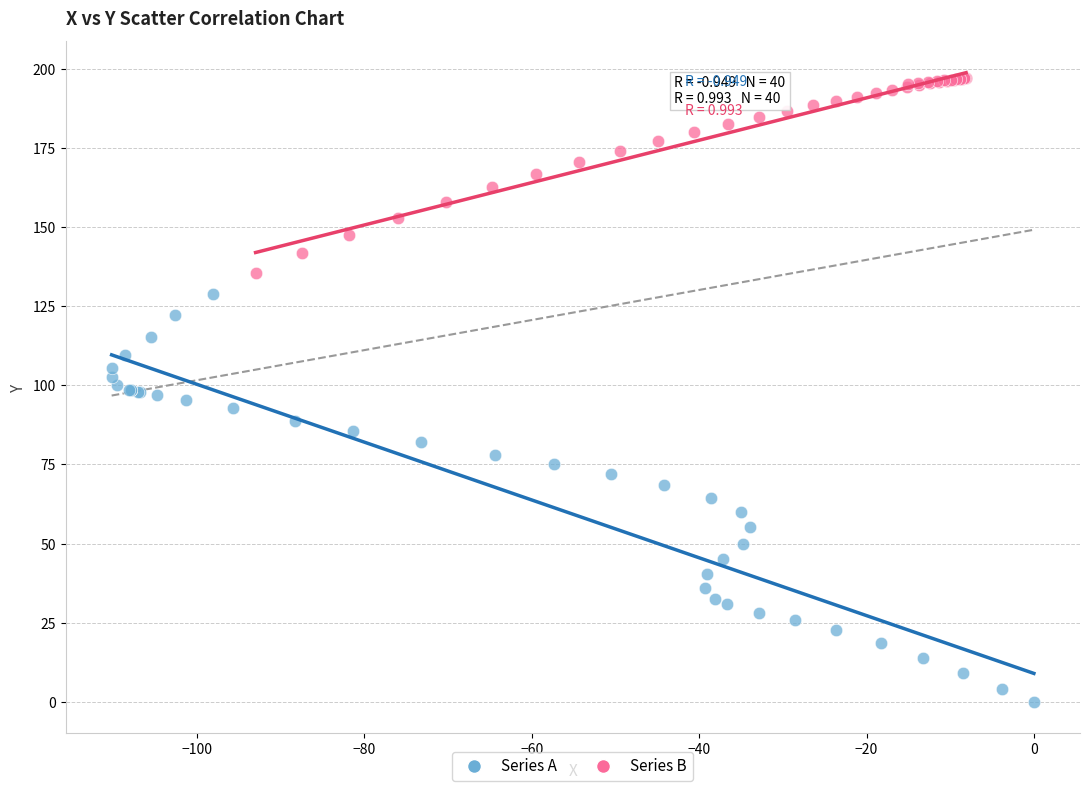

Which series reaches the maximum Y coordinate?

Series B